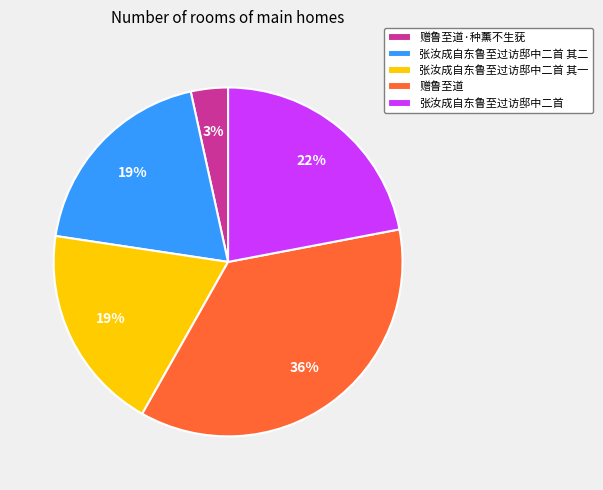

To the nearest percent, what is the difference between the 赠鲁至道 and 张汝成自东鲁至过访邸中二首 其一 slice percentages?

17%